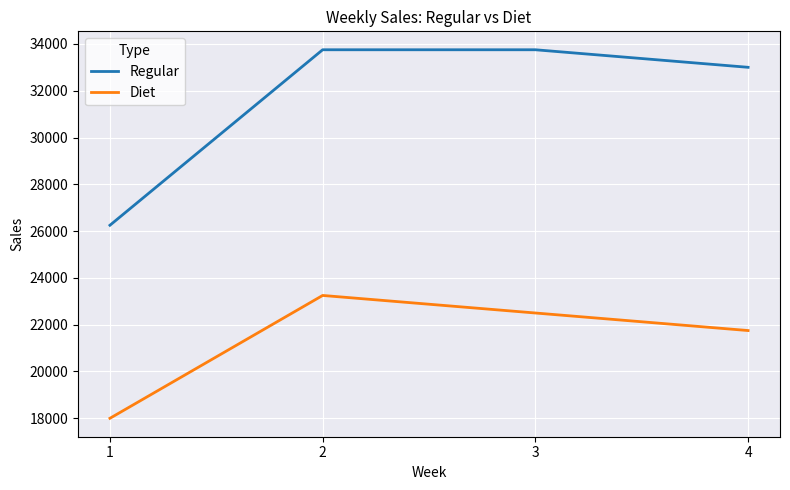

At how many categories does at least one series exceed 20297?

4